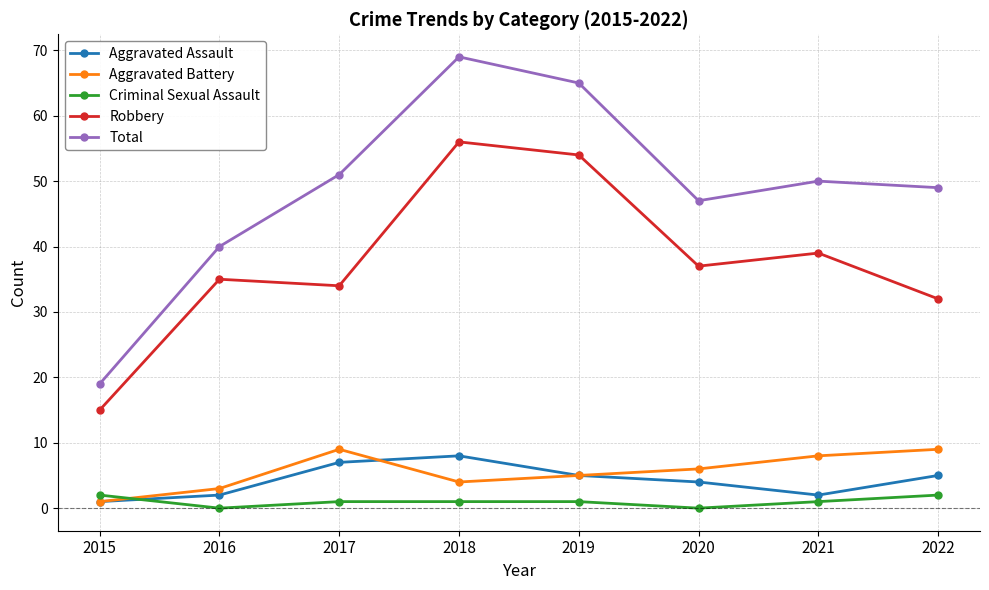

What is the sum of the Aggravated Assault values at 2020 and 2016?

6